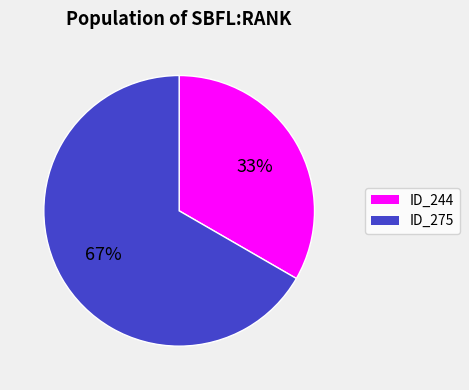

Is the sum of ID_275 and ID_244 greater than half?

Yes